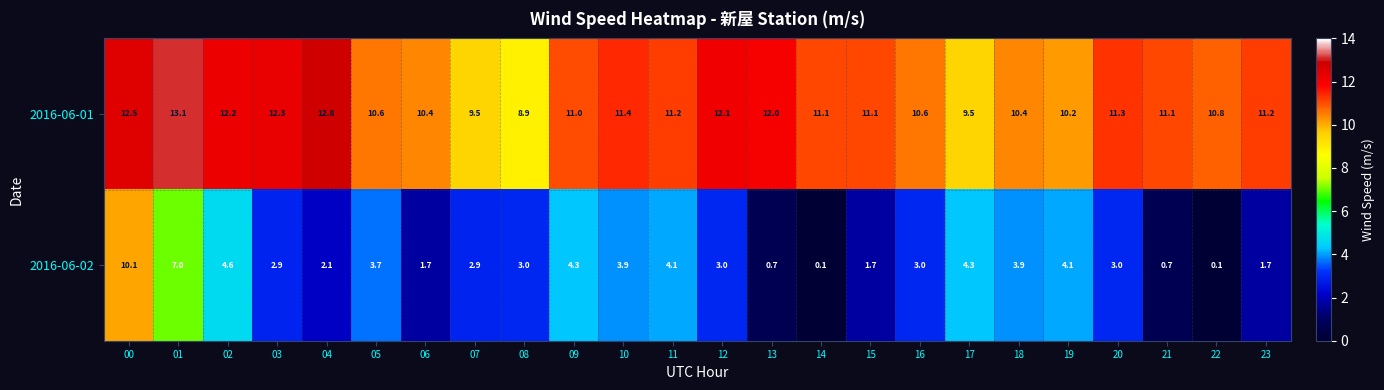

Which series has the largest total across all categories?

2016-06-01